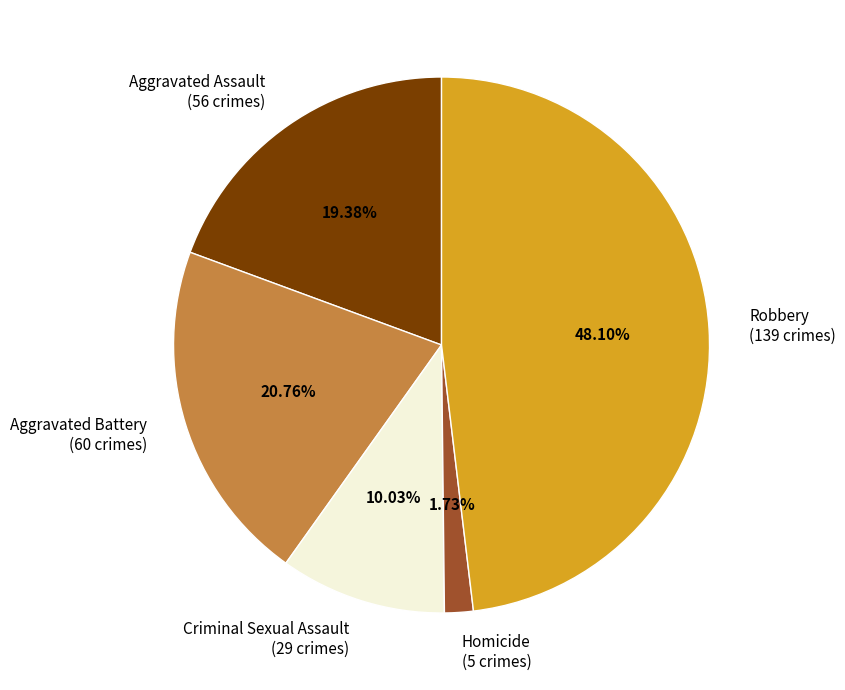

What portion of the pie excludes Homicide?

98.3%